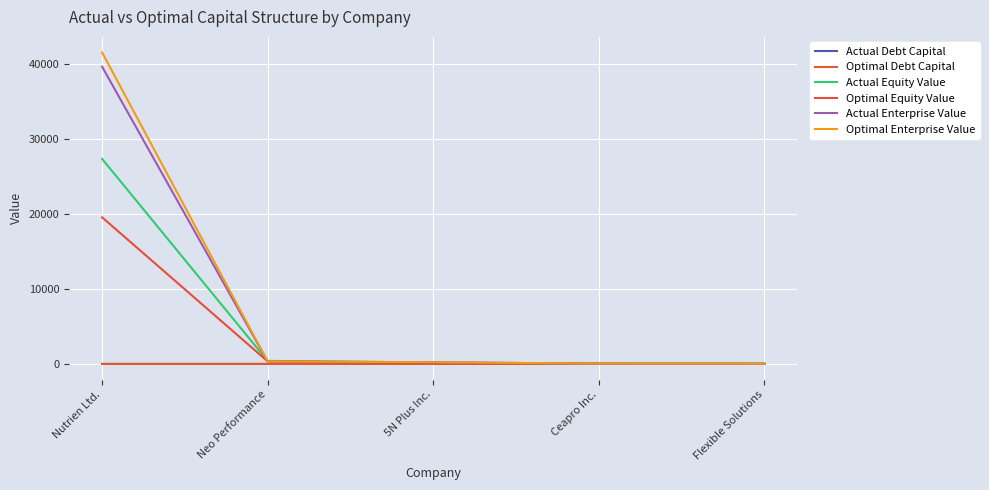

True or false: Optimal Debt Capital and Actual Debt Capital cross at least once.

False